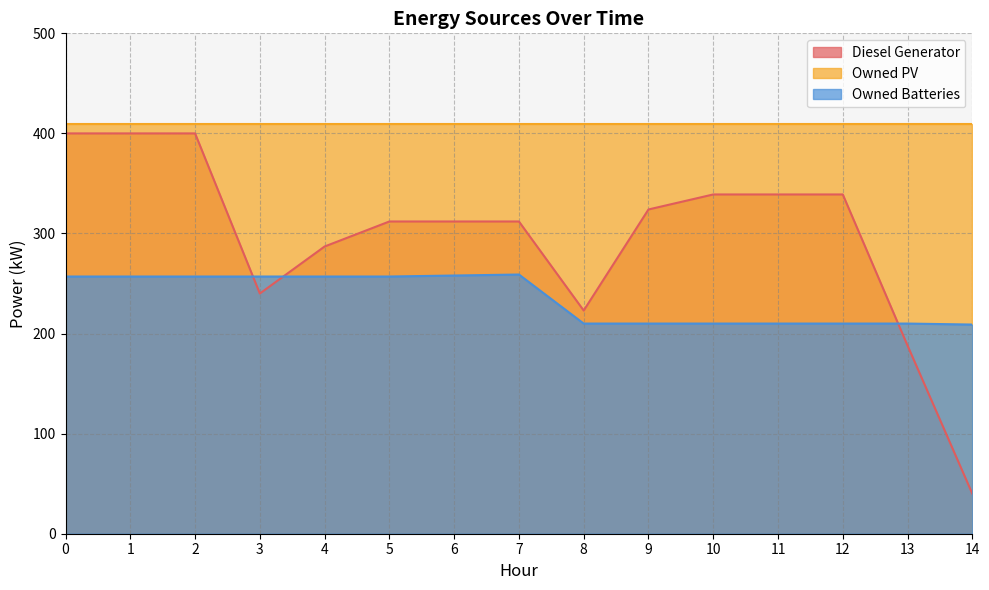

Is it true that Diesel Generator equals 85 at 10?

False